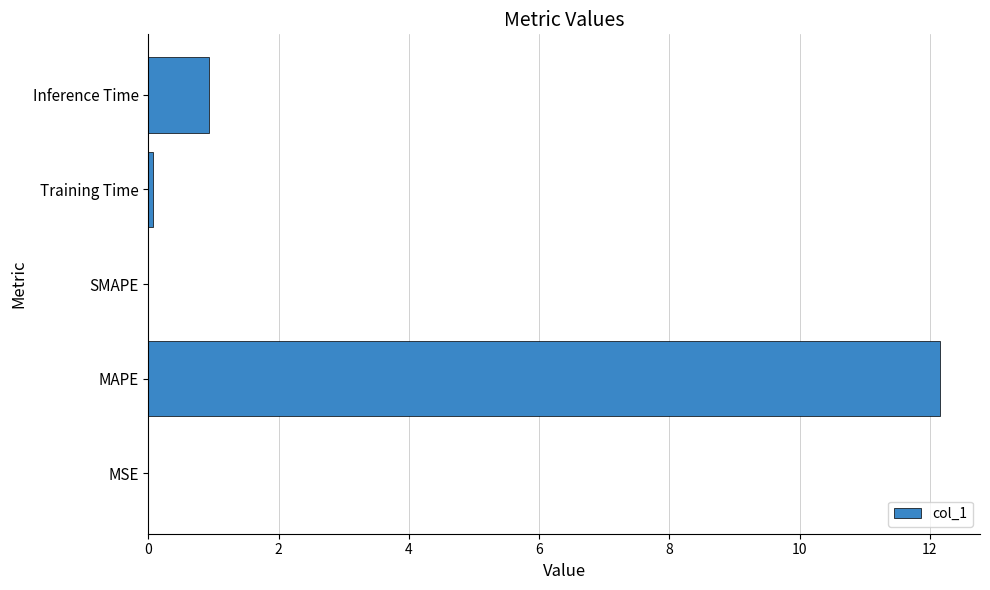

What is the maximum value shown in the chart?

12.2